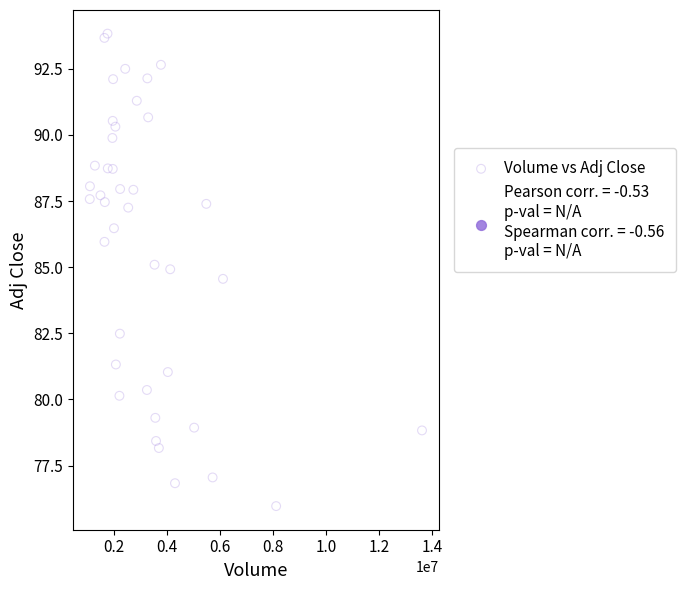

What Y value in the scatter plot is closest to 84?

84.6